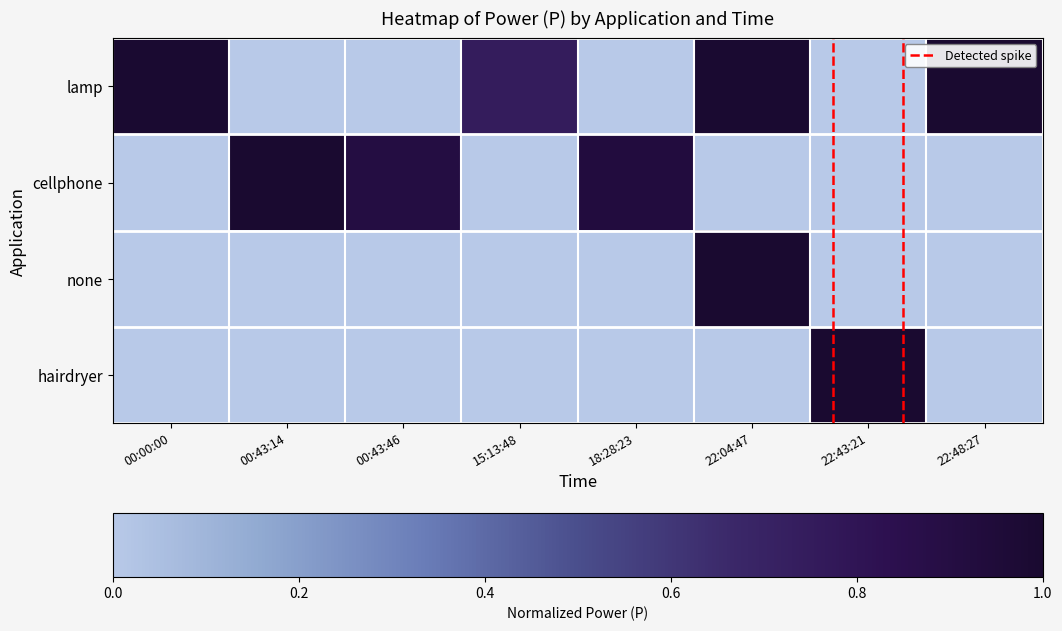

What is the difference between the highest and lowest values at 22:43:21?

1.0